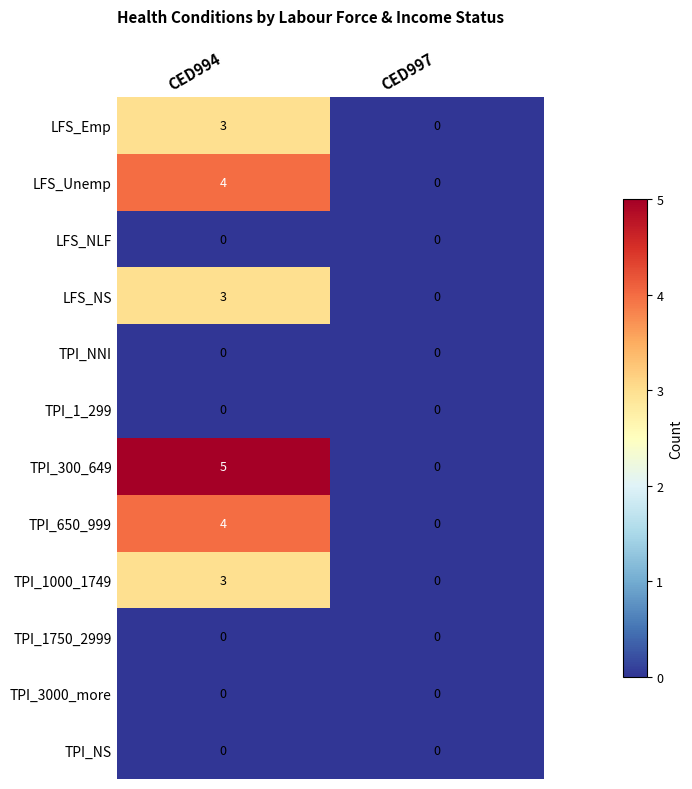

What is the maximum value for TPI_1000_1749?

3